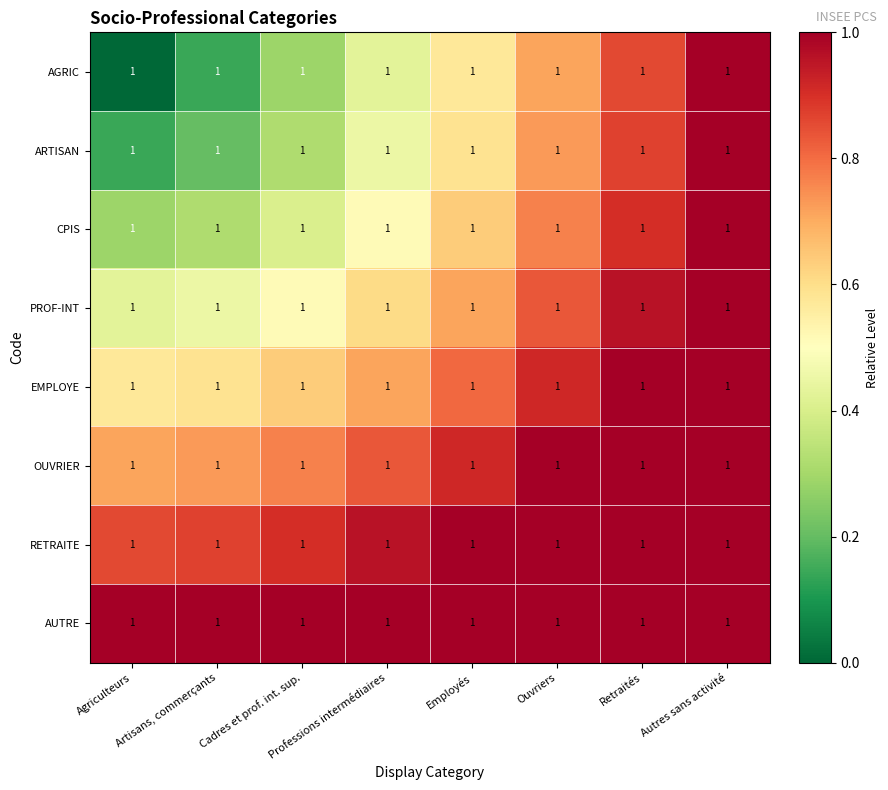

At which label does OUVRIER reach its minimum?

Agriculteurs